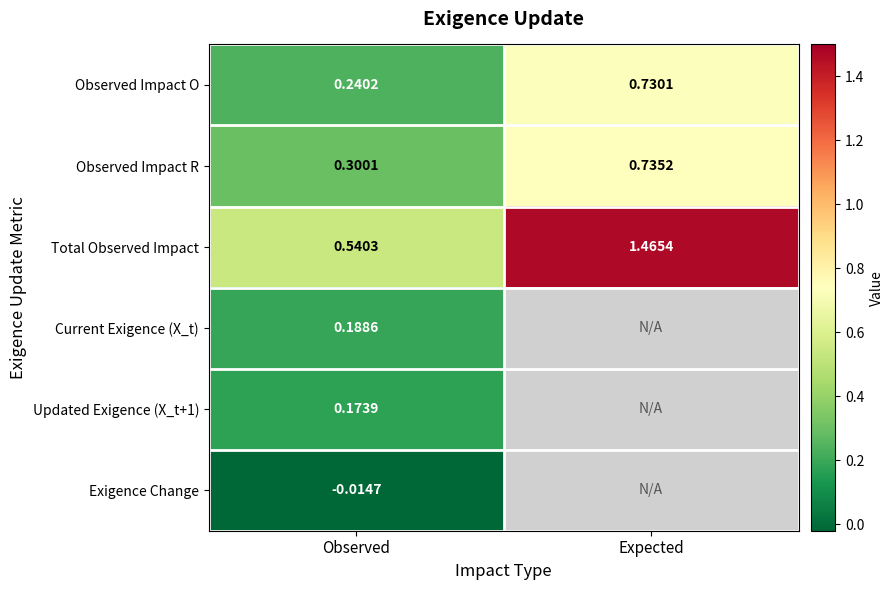

Between Expected and Observed, which is larger?

Expected